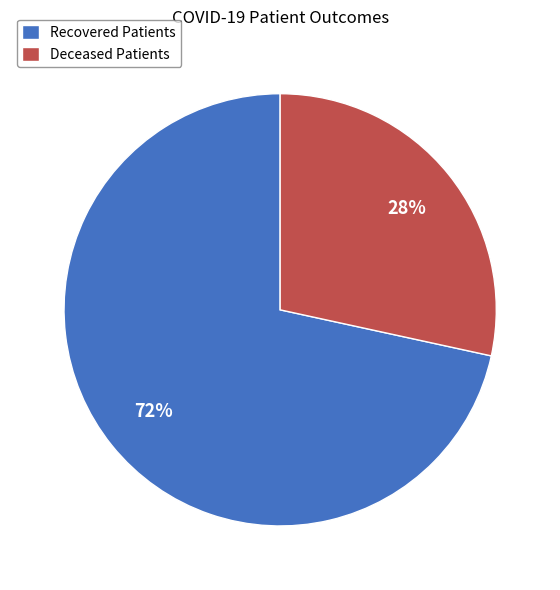

The Deceased Patients slice represents 15% of the pie. True or false?

False